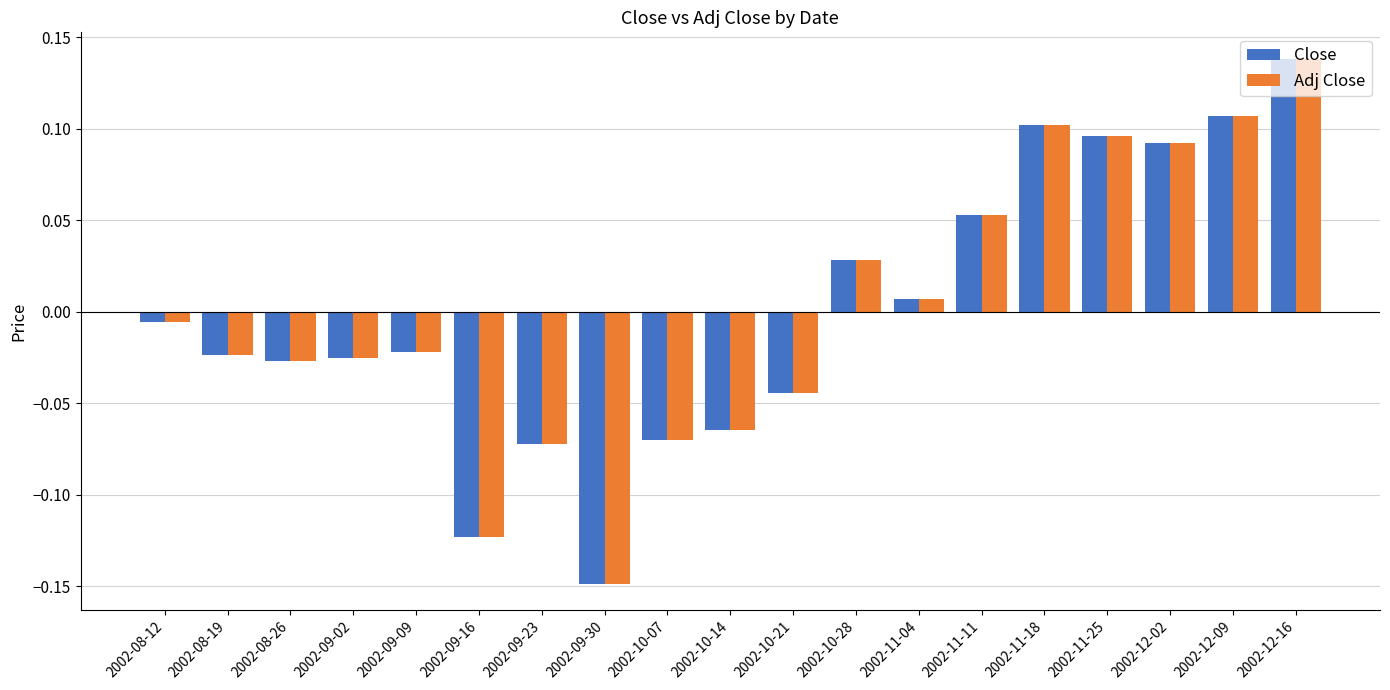

What is the difference between the maximum and minimum values in the Close series?

0.3